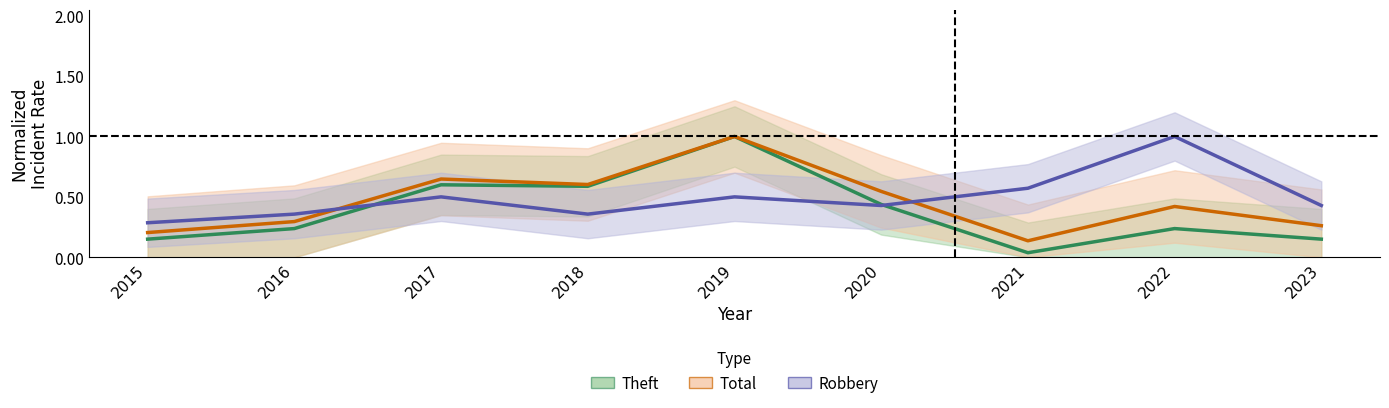

What is the difference between the second highest and second lowest values in the Total series?

0.4